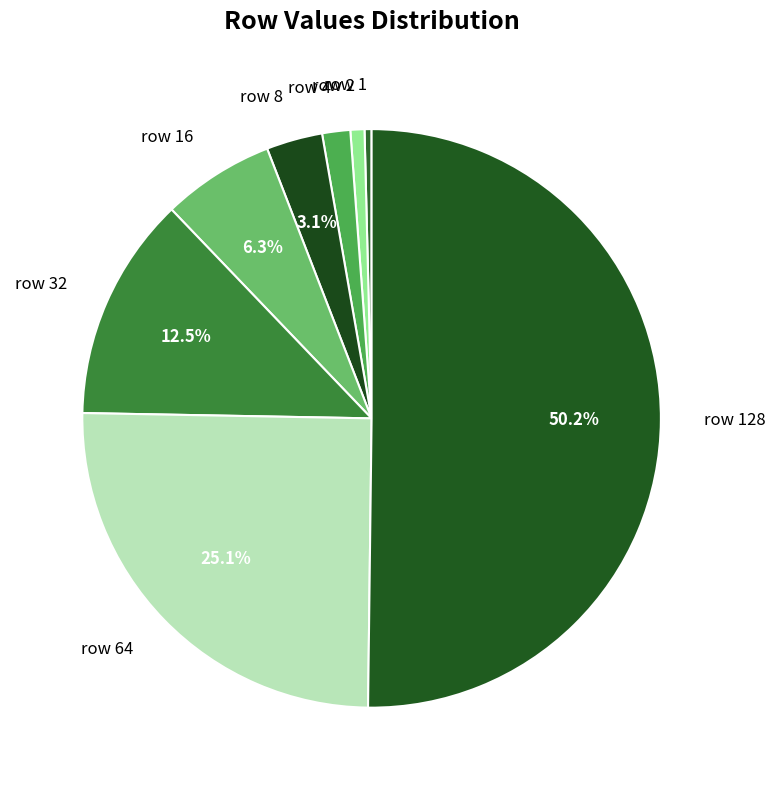

Count the number of slices in the pie.

8